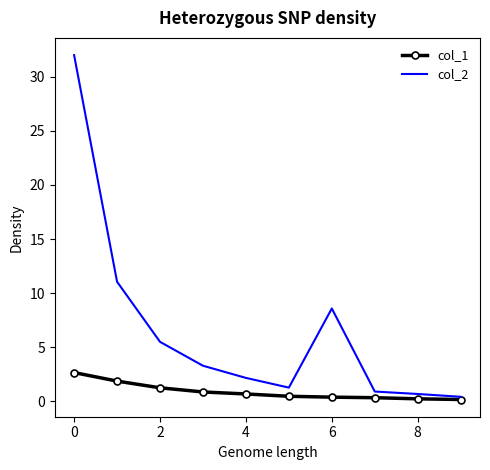

Which series has the largest range (max minus min)?

col_2